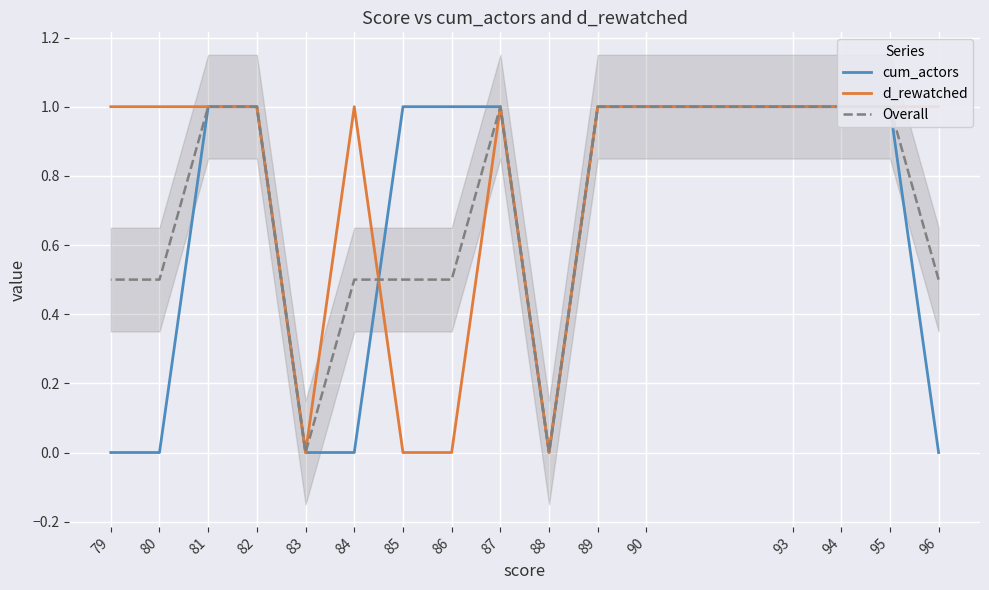

What are all the series names shown in the legend?

cum_actors, d_rewatched, Overall